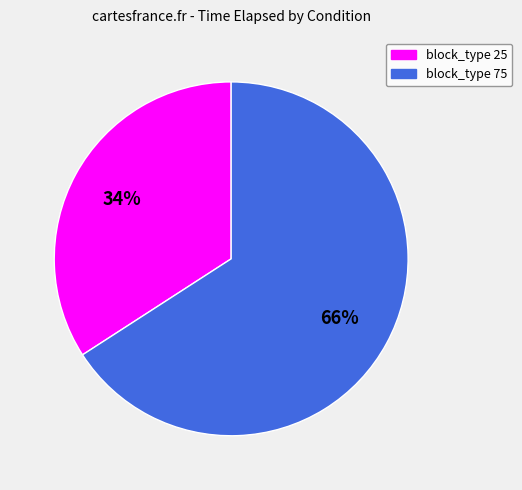

Is there any slice that represents more than half of the pie?

Yes